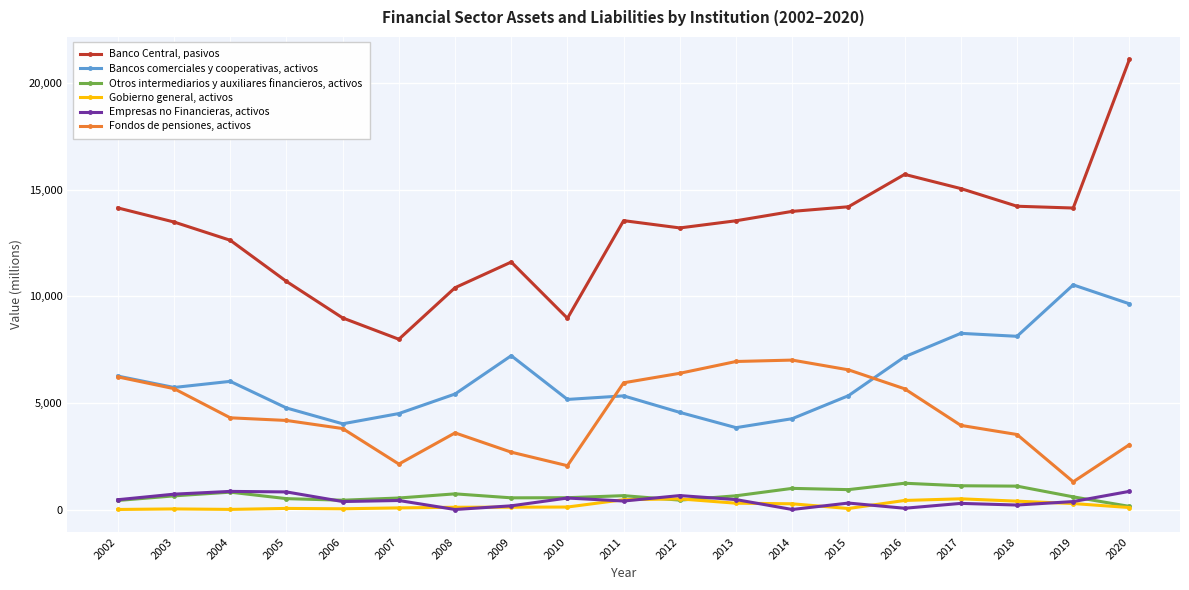

What is the difference between the Otros intermediarios y auxiliares financieros, activos values at 2013 and 2018?

453